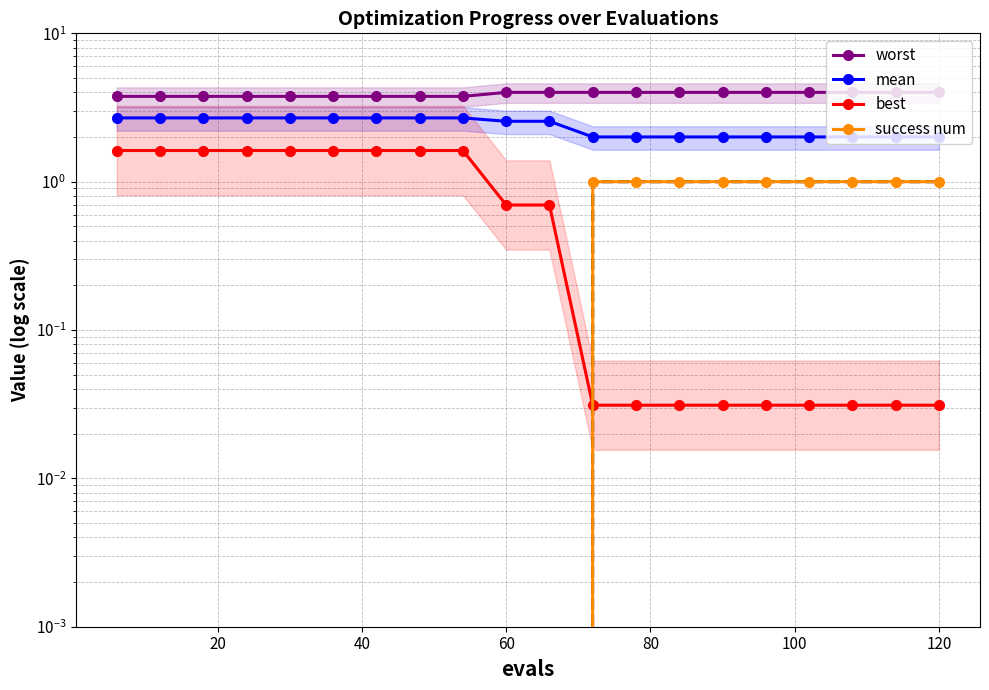

Does the chart have visible grid lines?

Yes